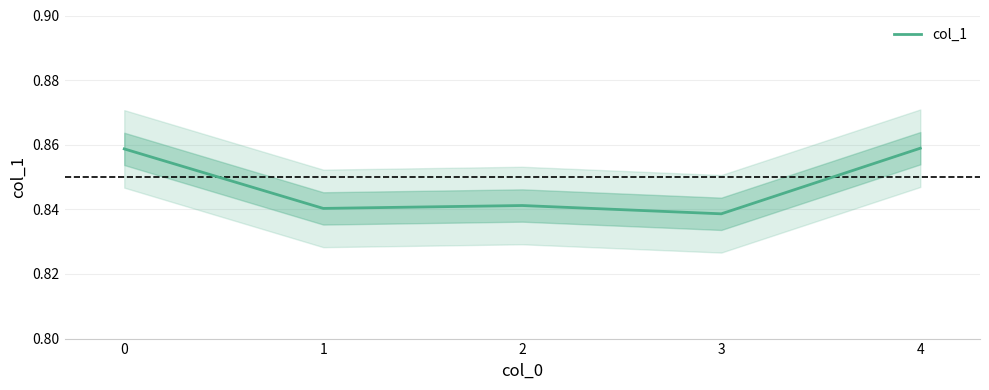

True or false: col_1 has a value of 0.4 at 2.

False